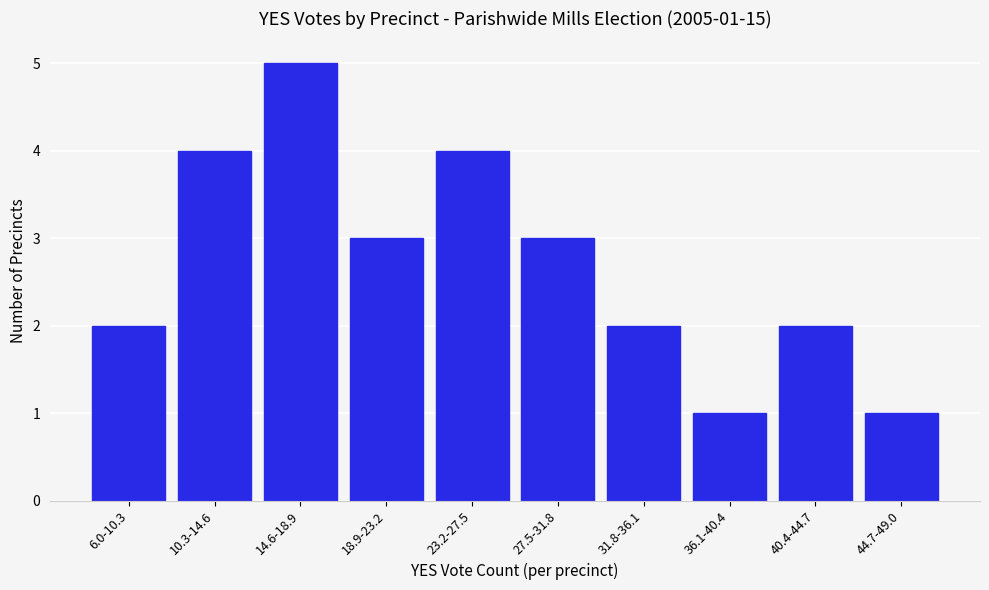

Reading right to left, transcribe all the data shown in this chart.

1	2	1	2	3	4	3	5	4	2